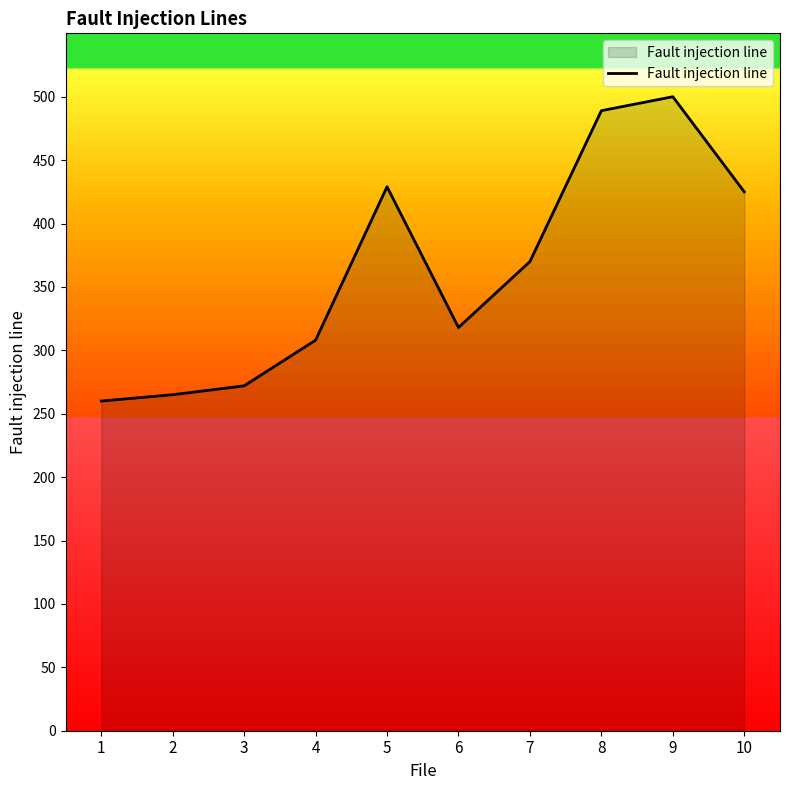

What is the difference between the values at 3 and 9?

228